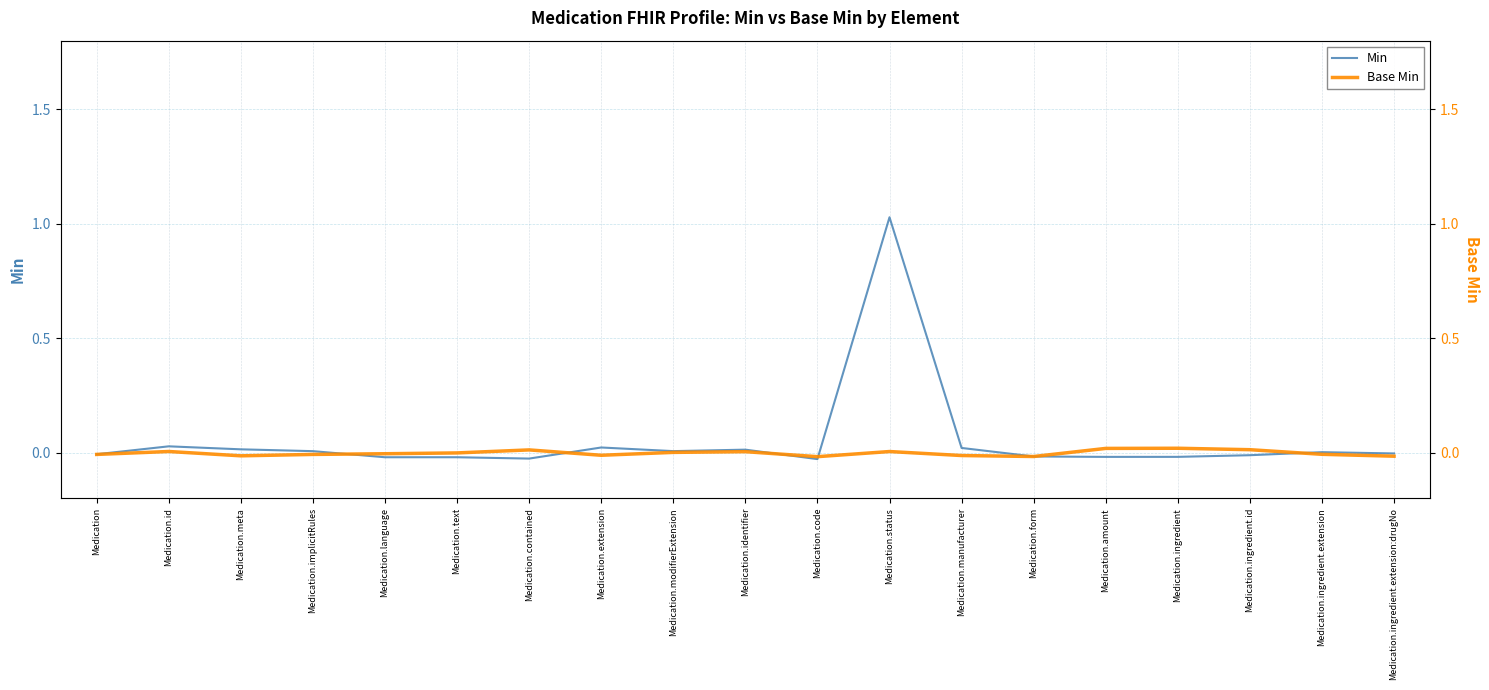

Which series has the largest total across all categories?

Min